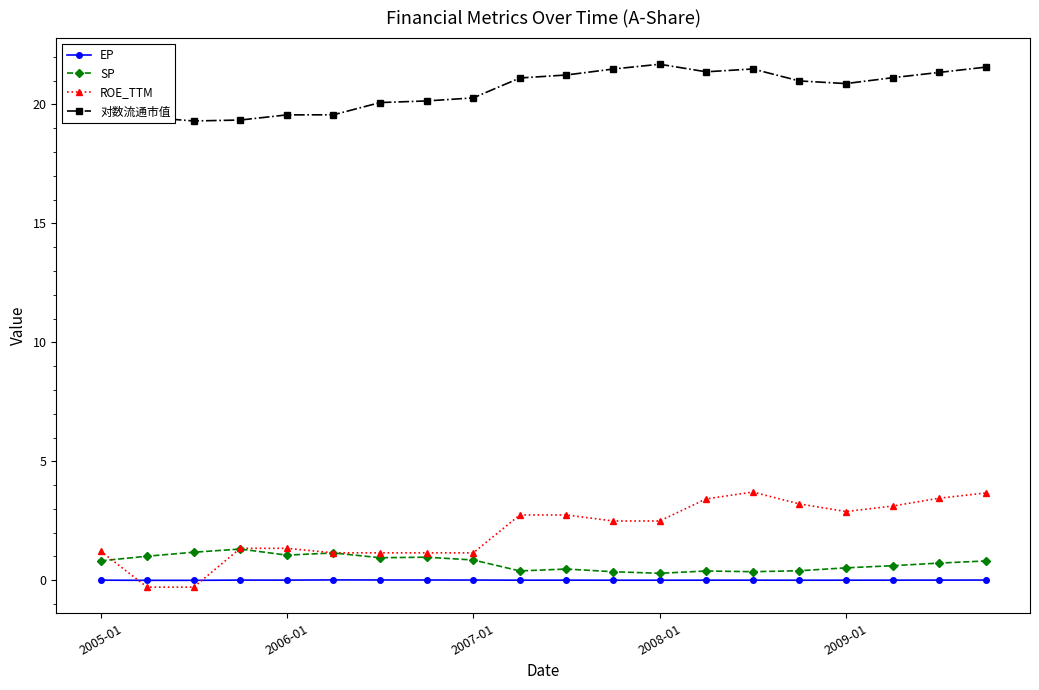

Does the chart display data point markers on the line(s)?

Yes